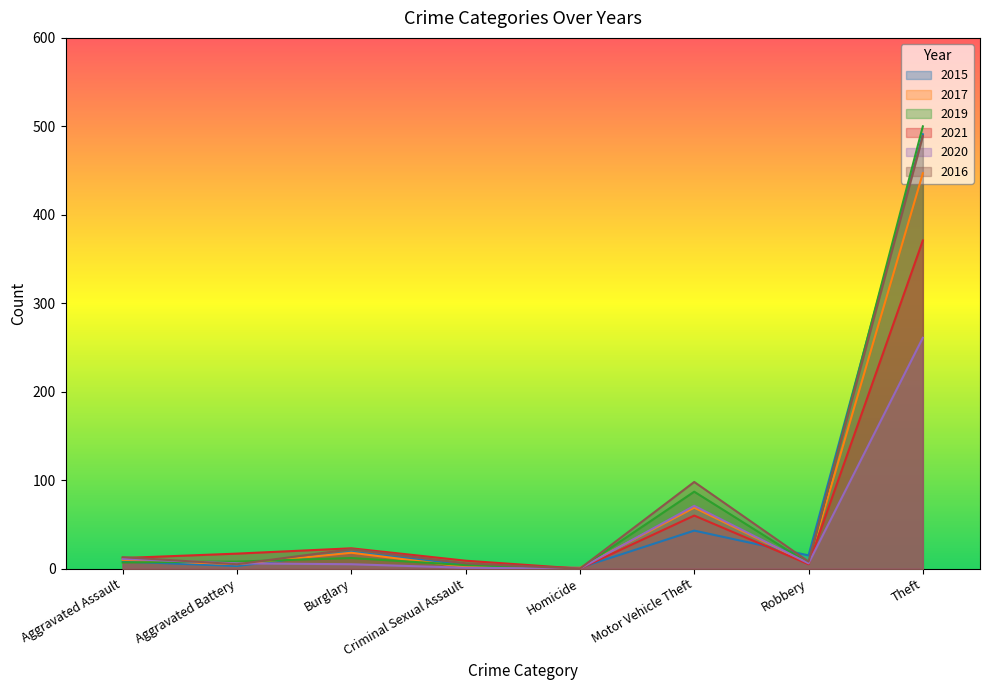

What position from the left is Theft?

8